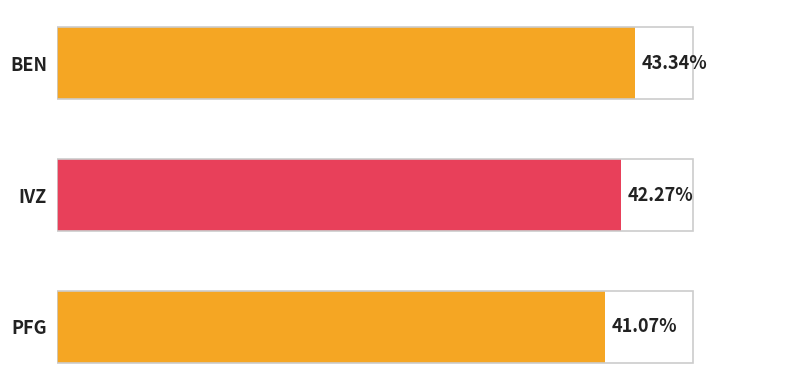

Reading left to right, list all the values displayed in this chart.

0.4	0.4	0.4